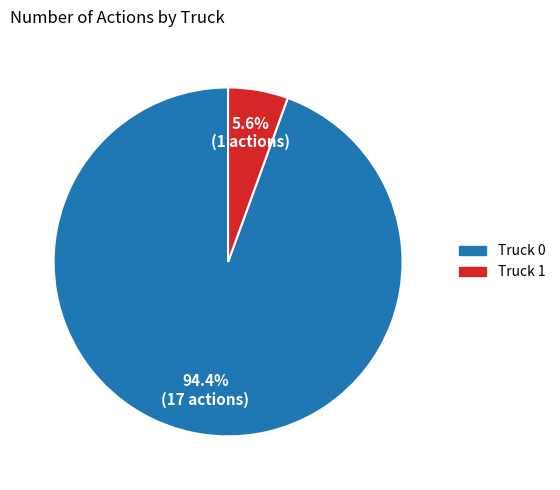

True or false: Truck 1 accounts for 6% of the total.

True